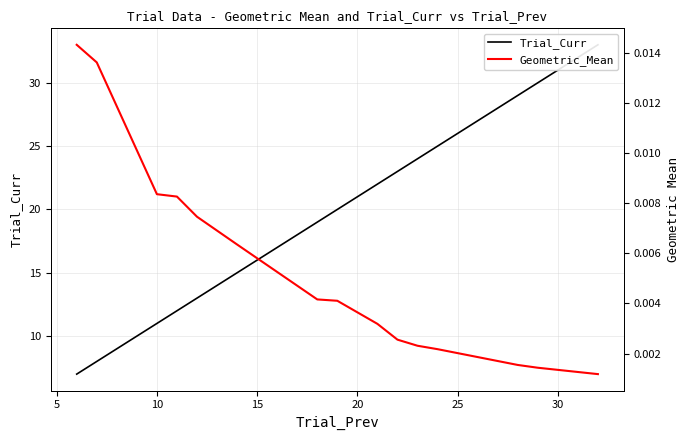

Reading left to right, list all the values displayed in this chart.

Trial_Curr: 7.0	8.0	11.0	12.0	13.0	15.0	19.0	20.0	22.0	23.0	24.0	25.0	29.0	30.0	33.0
Geometric_Mean: 0.0	0.0	0.0	0.0	0.0	0.0	0.0	0.0	0.0	0.0	0.0	0.0	0.0	0.0	0.0